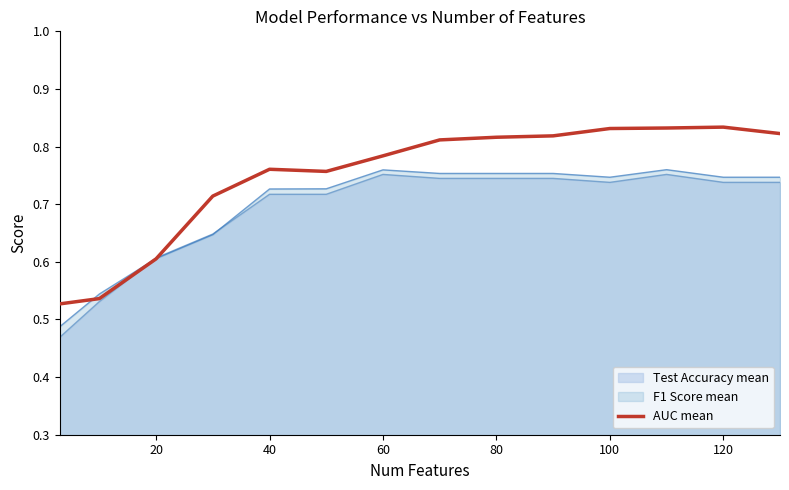

Which series has the largest range (max minus min)?

AUC mean